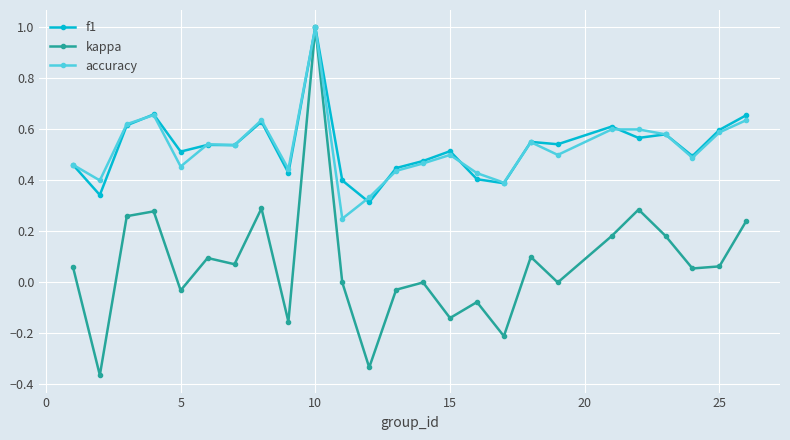

Which series has the widest spread of values?

kappa